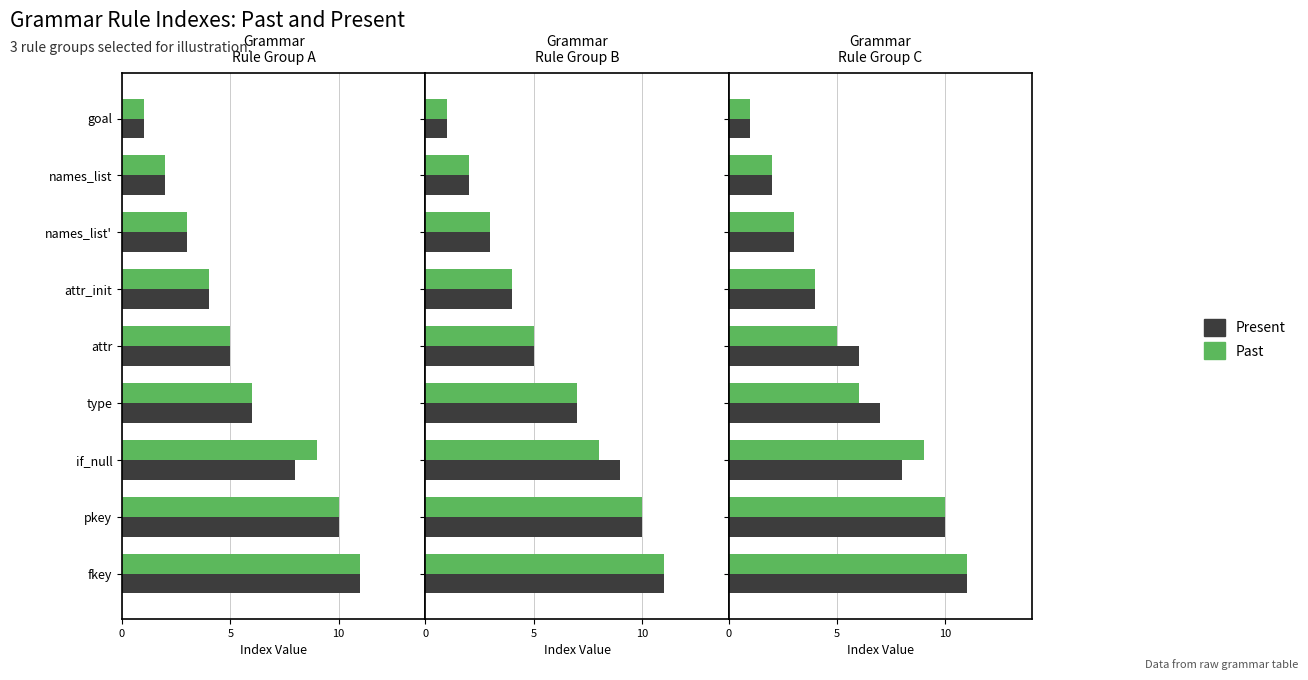

Which series has the largest range (max minus min)?

Present